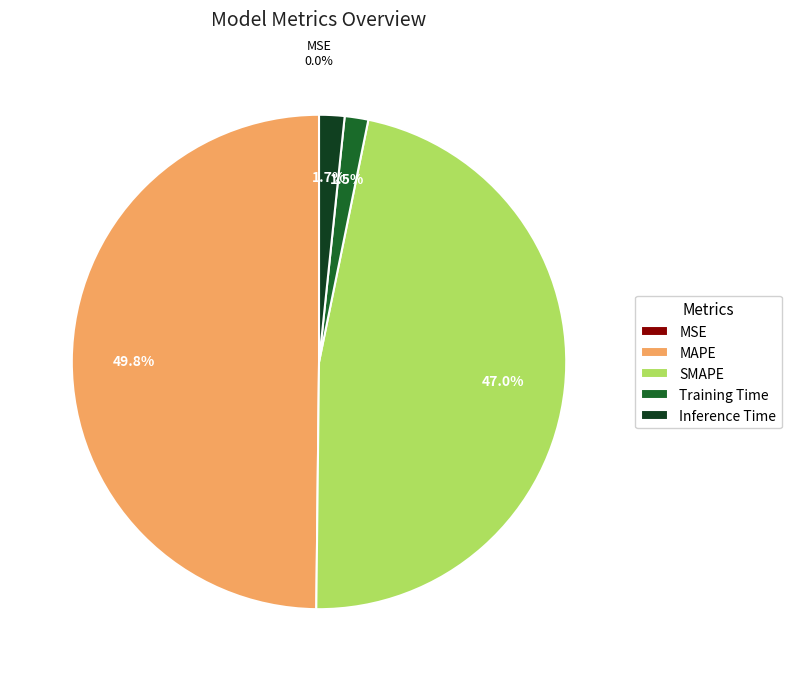

Does SMAPE account for over 50% of the chart?

No